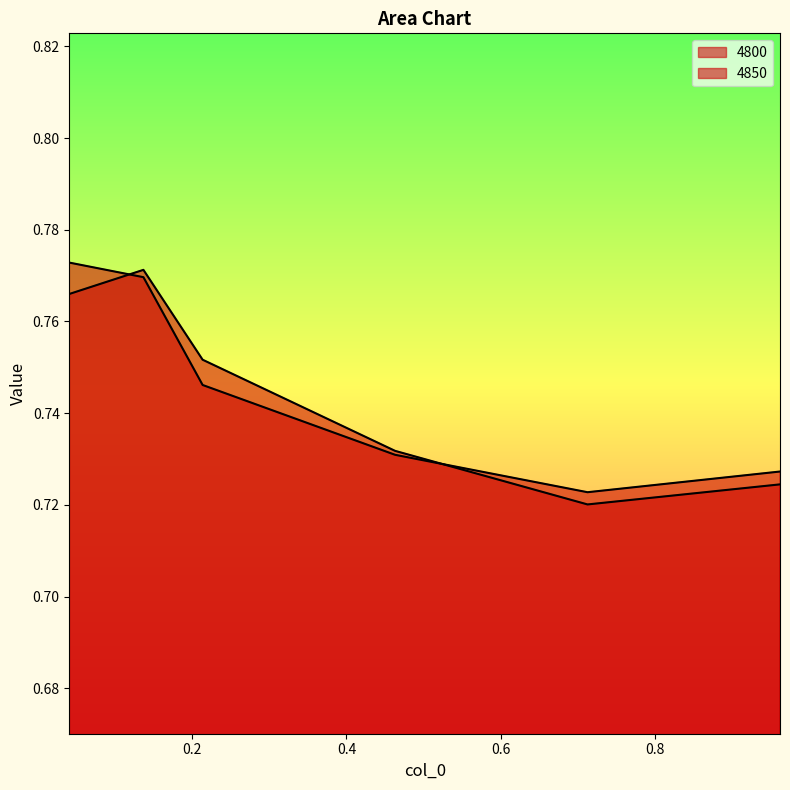

True or false: 4850 has more than 0 points higher than both neighbors.

False